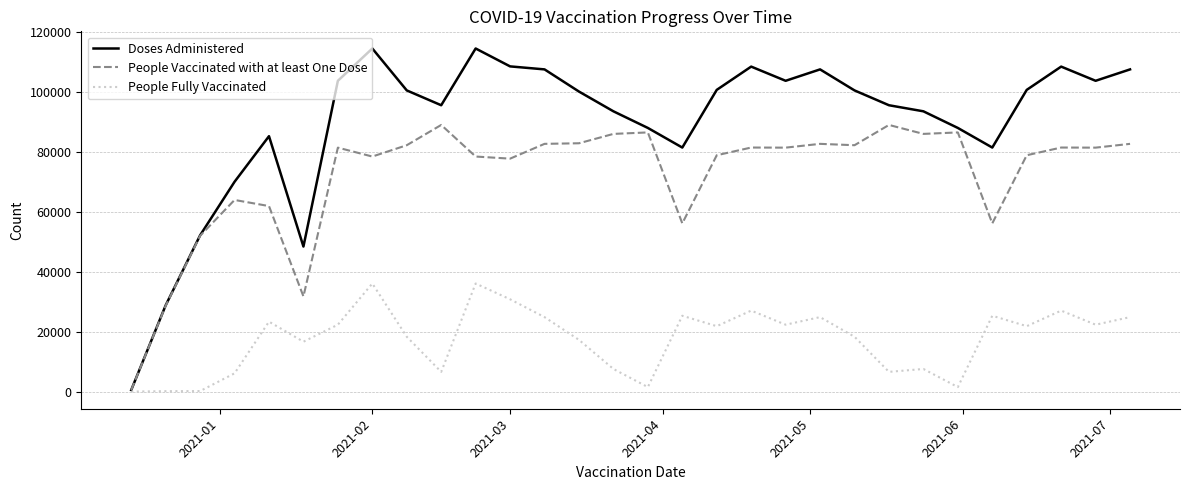

What is the sum of all People Fully Vaccinated values?

523629